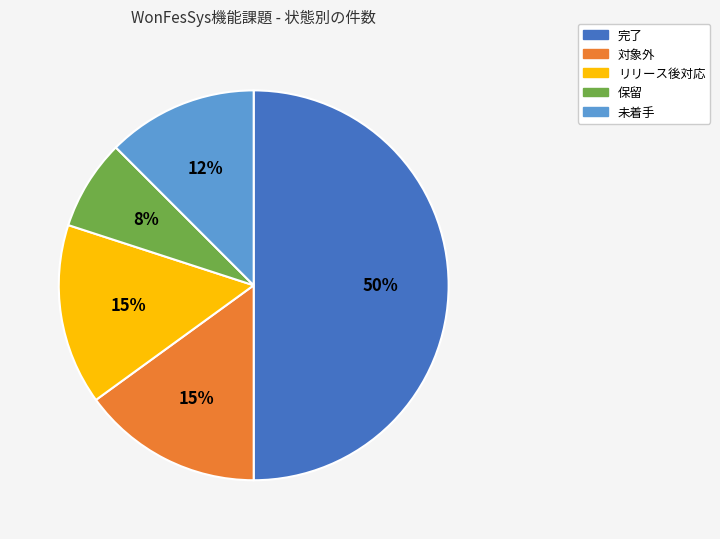

Combined, do 未着手 and 保留 account for over 50%?

No